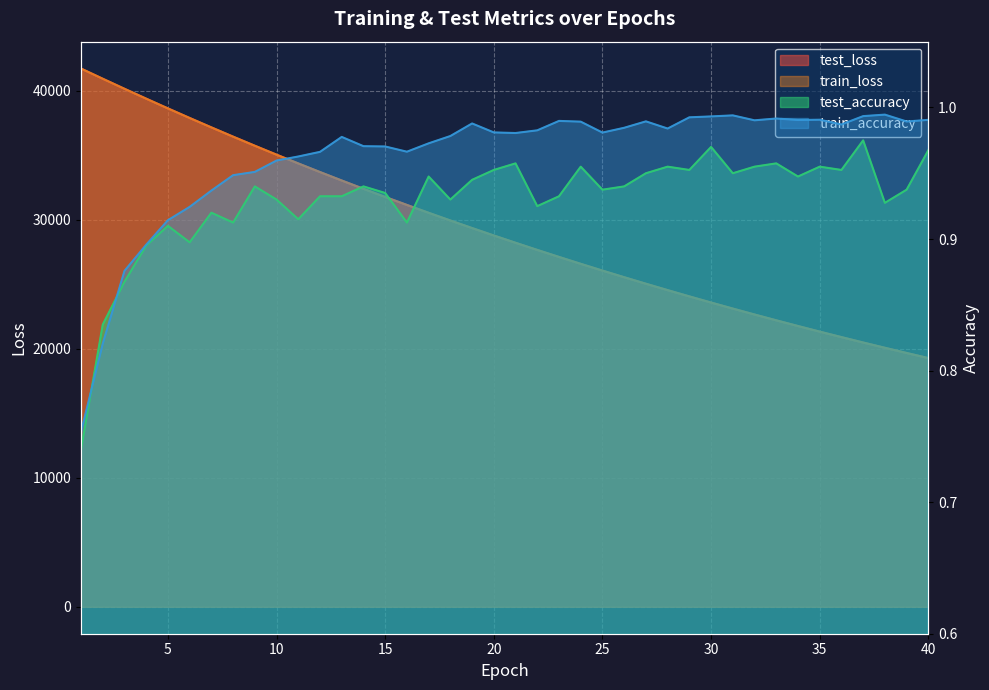

The train_accuracy series shows 1.3 at 14. True or false?

False